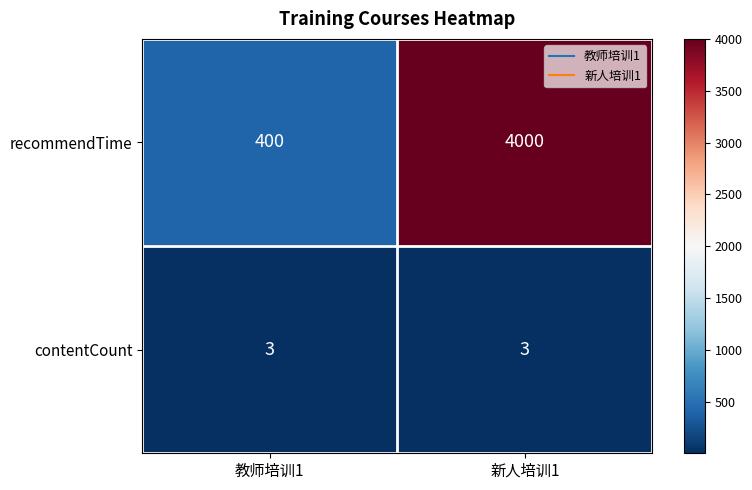

What is the total value across all series at 教师培训1?

403